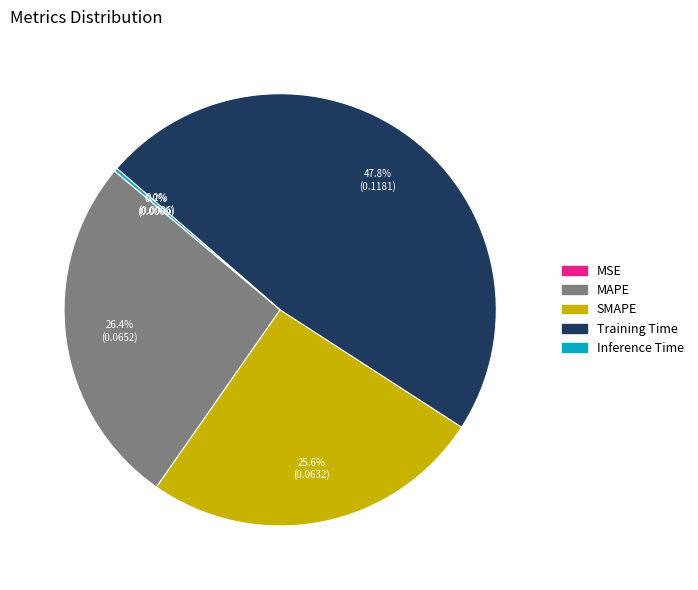

True or false: MAPE accounts for 17% of the total.

False